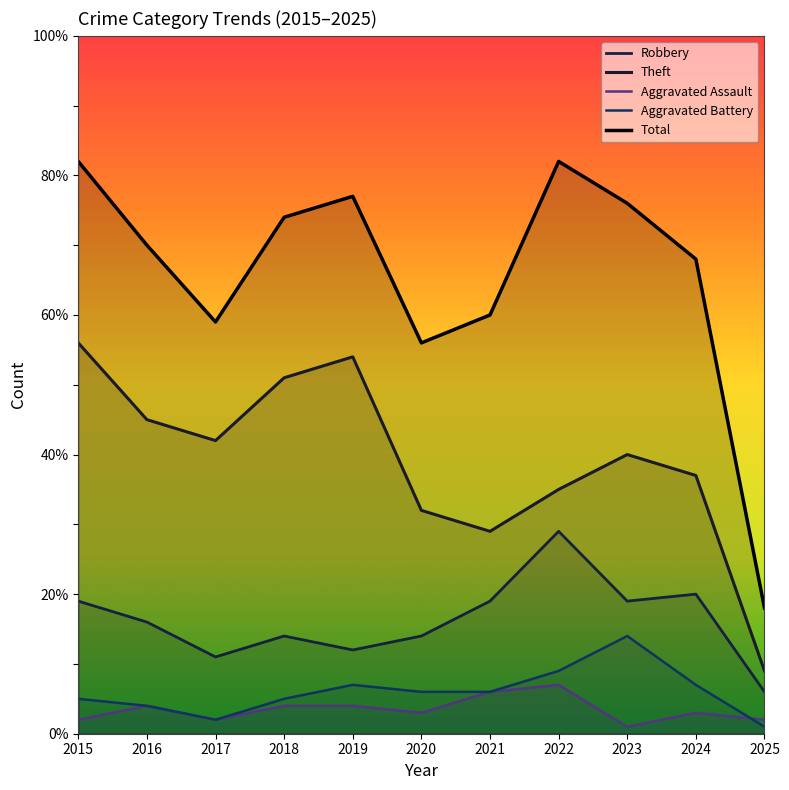

What is the total value across all series at 2015?

164